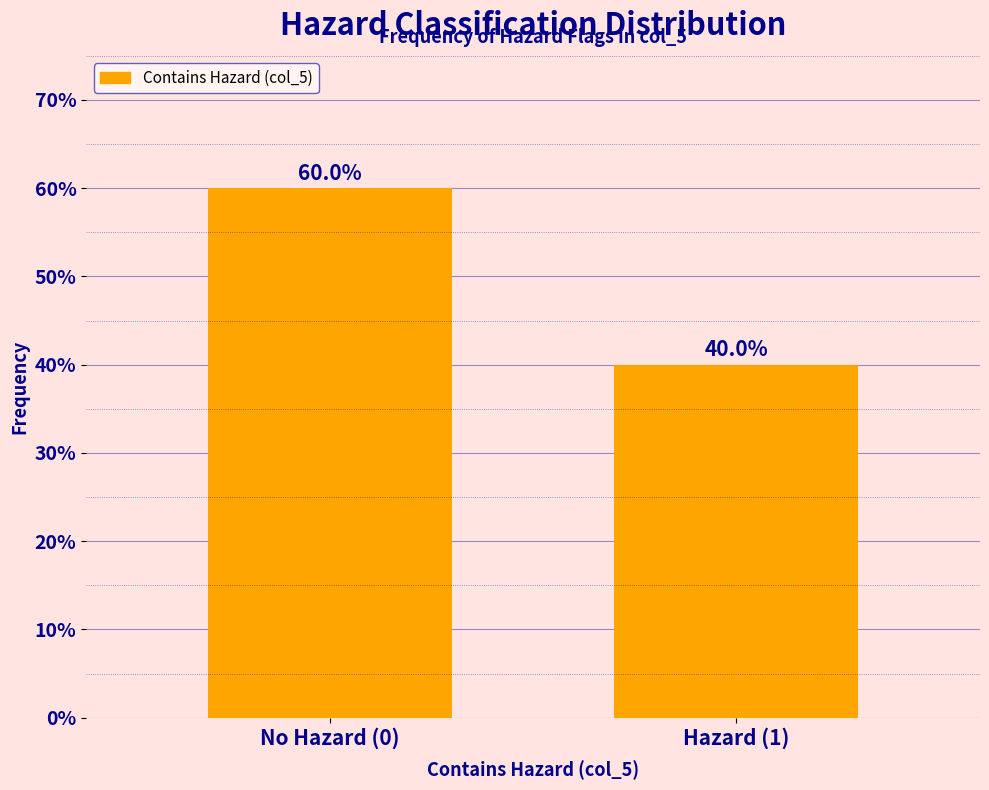

Reading left to right, list all the values displayed in this chart.

No Hazard (0)=60	Hazard (1)=40